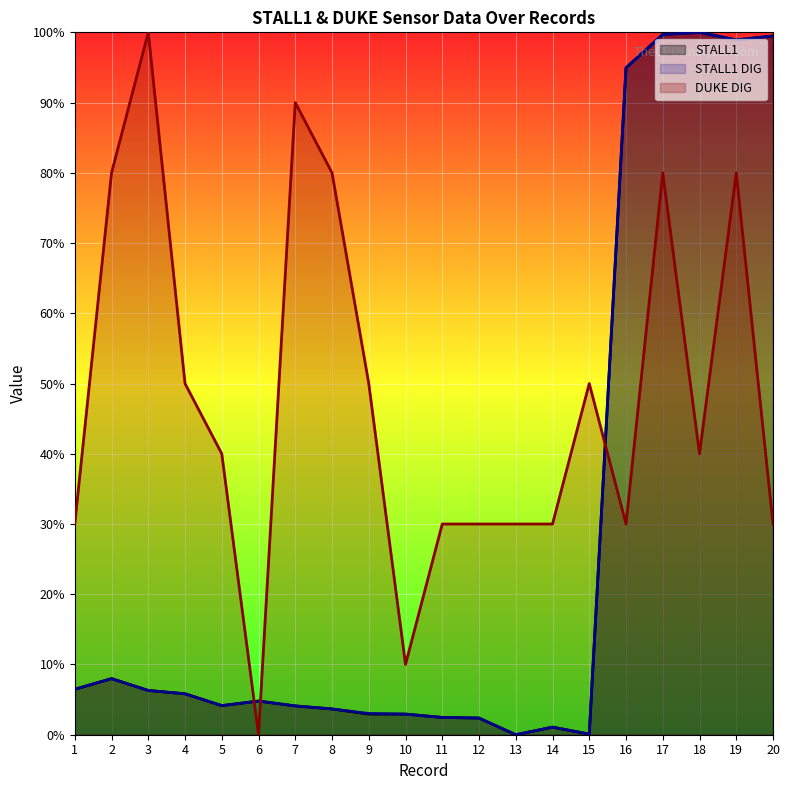

At which category does STALL1 reach its first local peak?

2